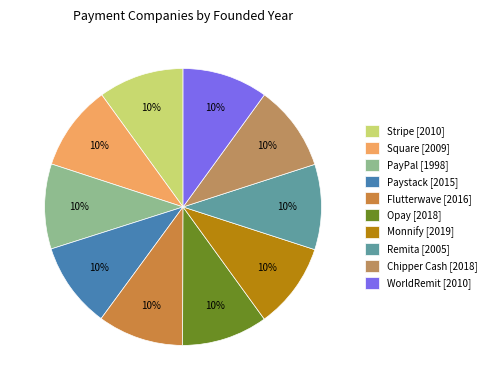

The Square slice represents 10% of the pie. True or false?

True